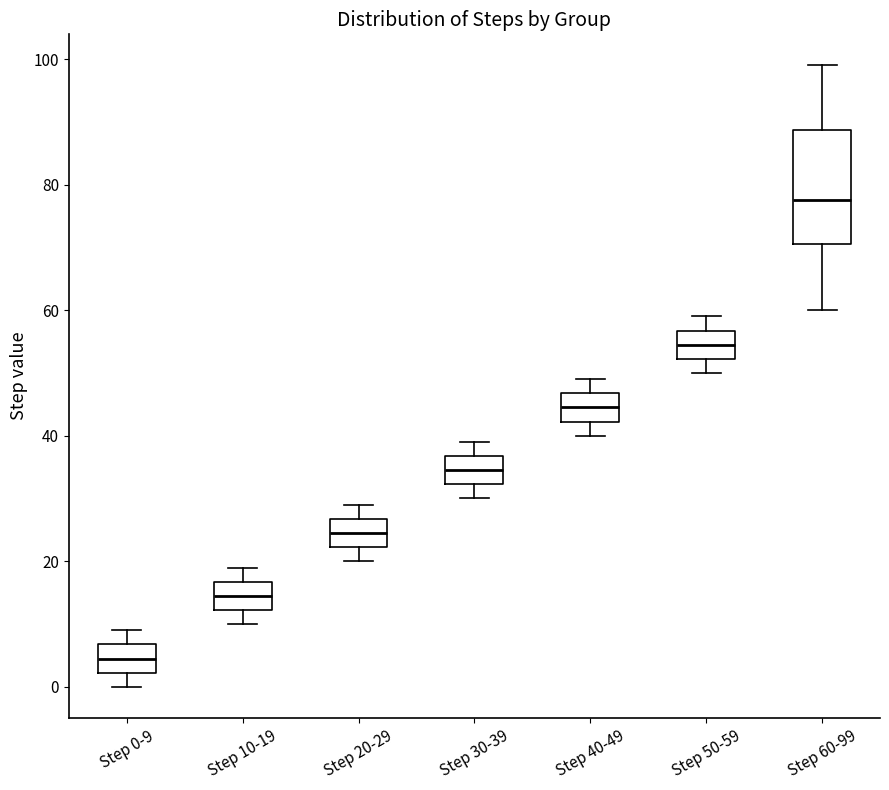

Which box's median line is the lowest?

Step 0-9